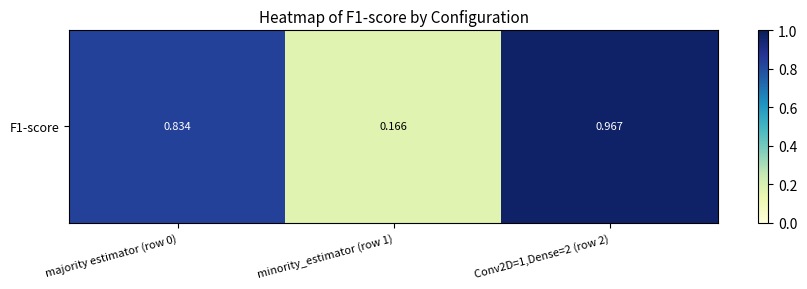

The value at Conv2D=1,Dense=2 (row 2) is 1.0. True or false?

True